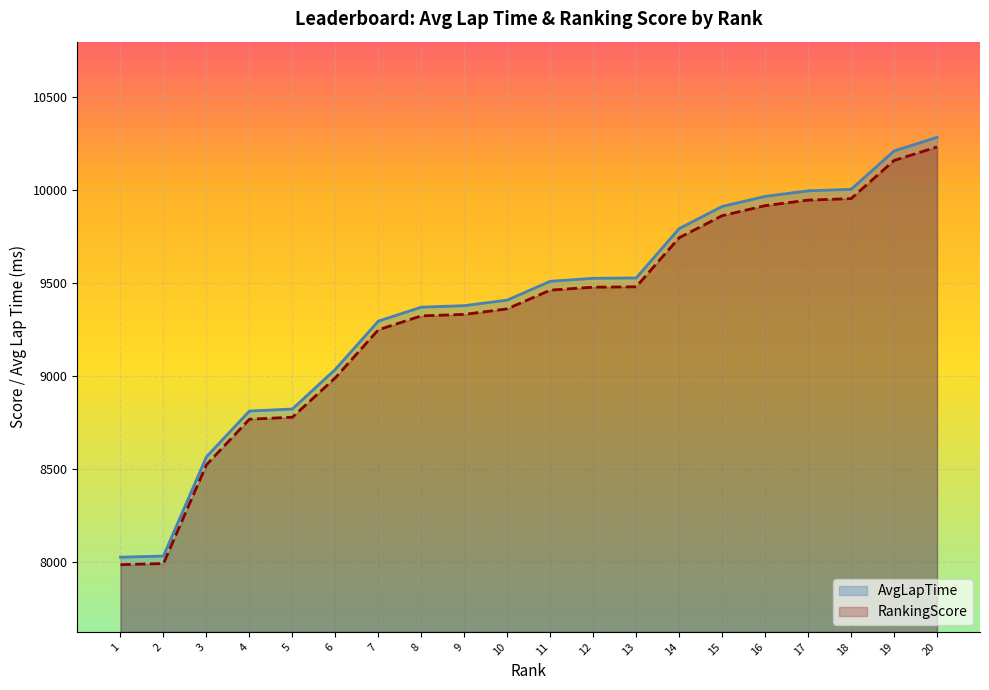

How many lines are shown in the chart?

2